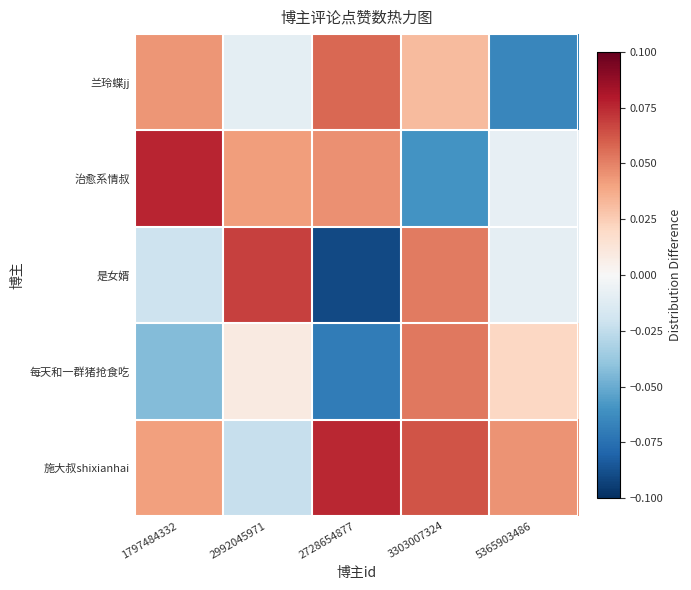

How many distinct data groups are displayed?

5